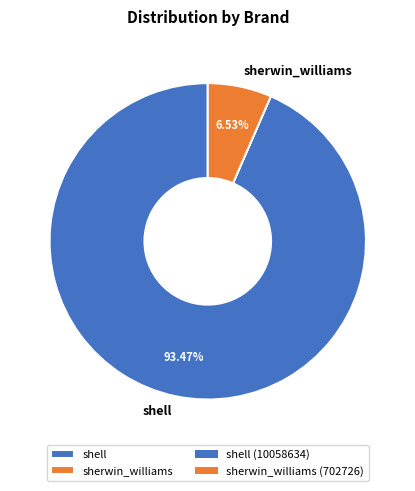

Is it true that sherwin_williams is 1% of the pie?

False